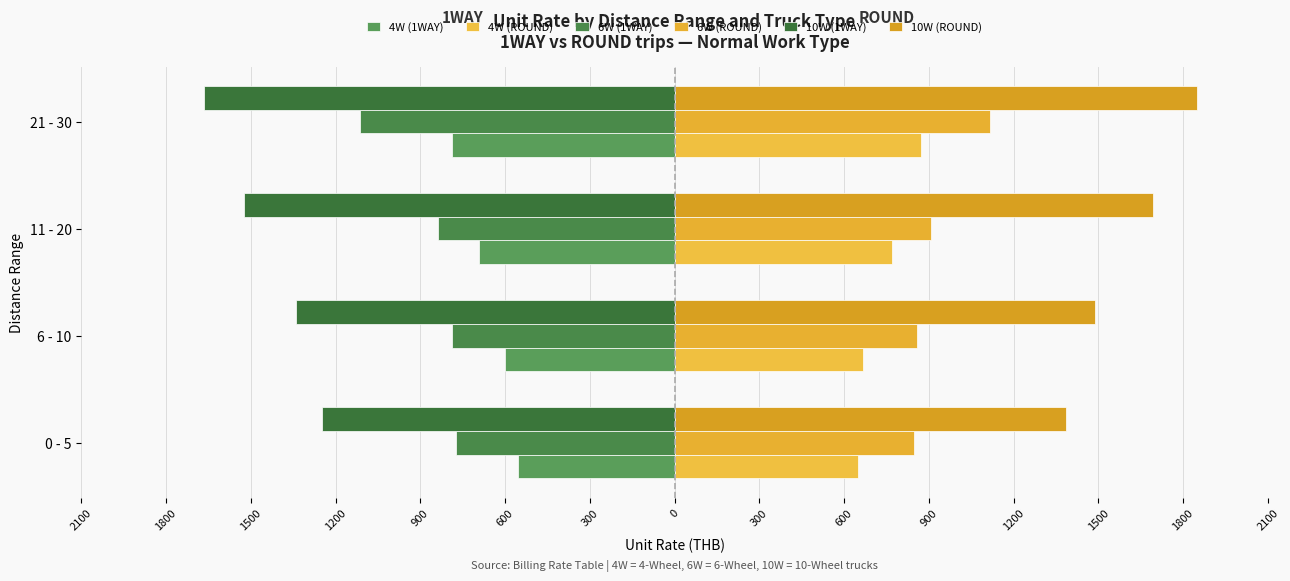

How many bars are there in each group?

6